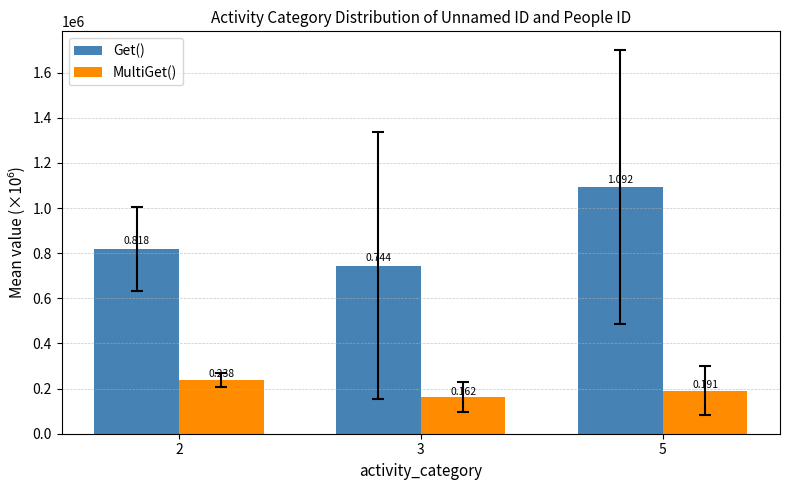

How many bars are there in total?

6